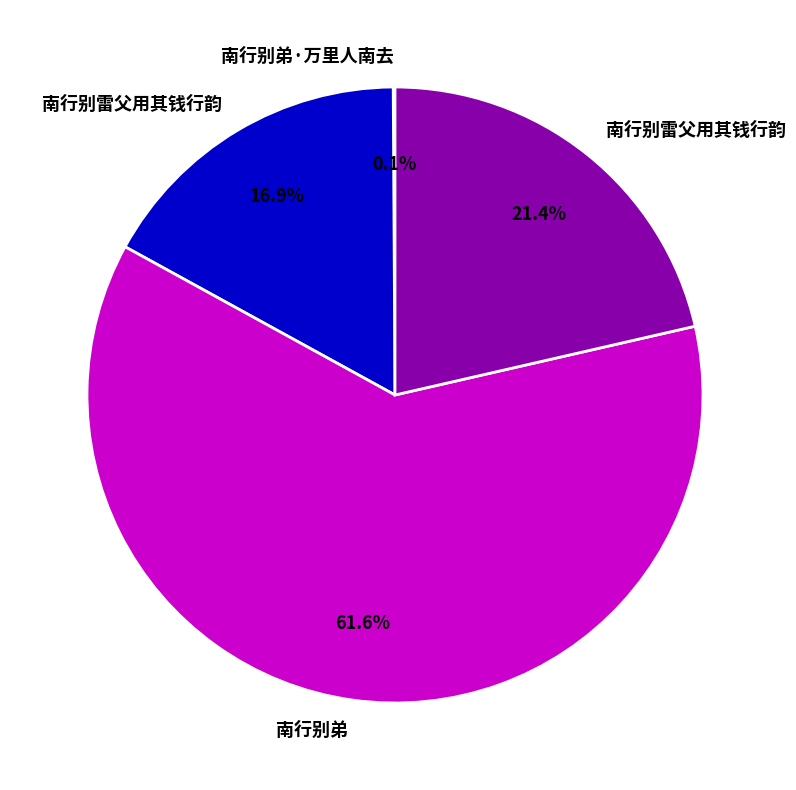

Is there any slice that represents more than half of the pie?

Yes